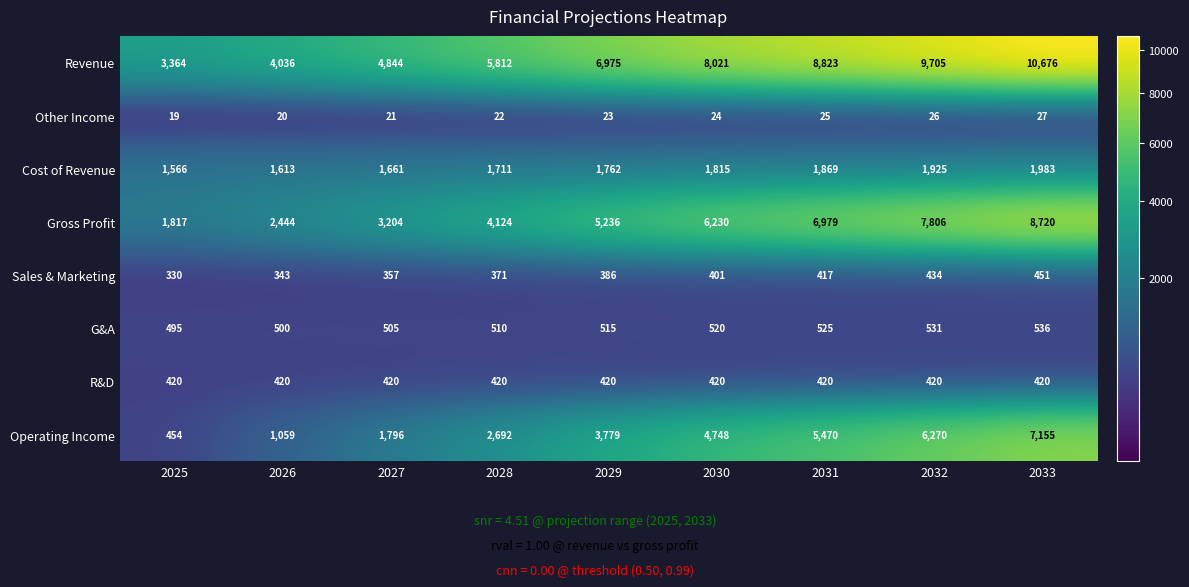

At which category does the chart reach its peak across all series?

2033